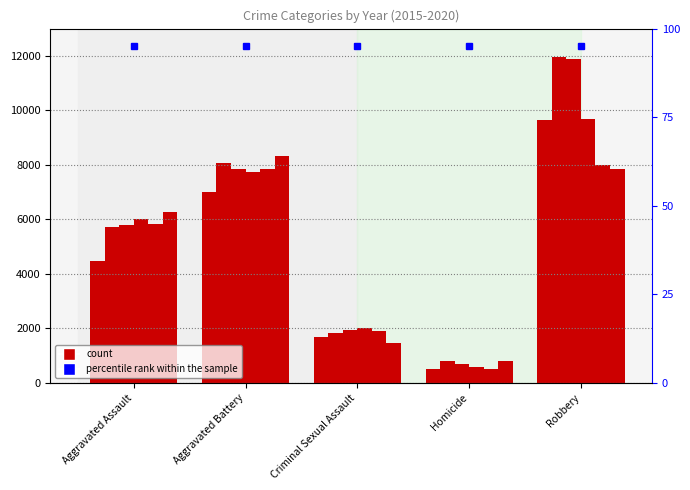

Between Aggravated Assault and Homicide, which is larger?

Aggravated Assault